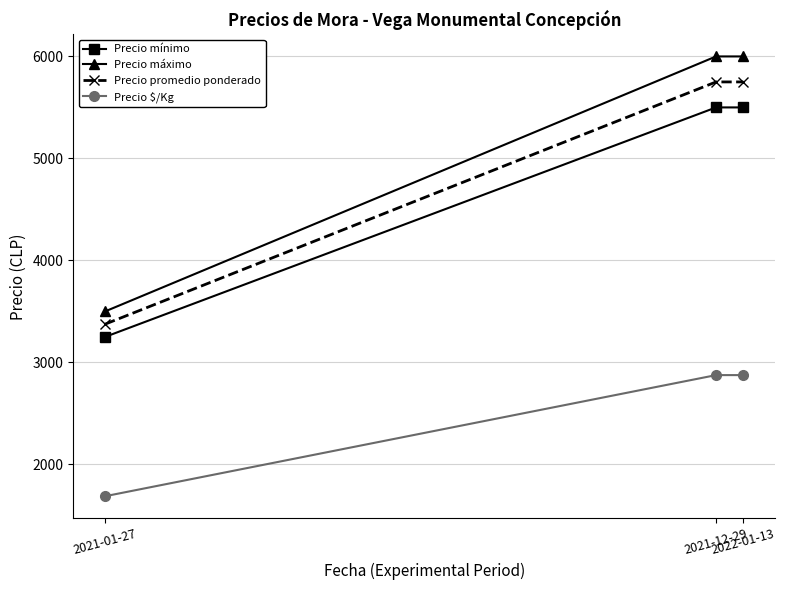

Is it true that Precio mínimo equals 9806.5 at 2021-12-29?

False